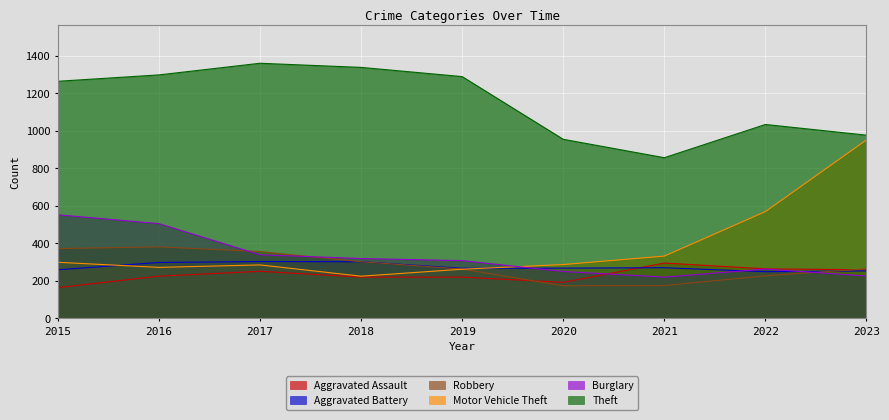

Between 2015 and 2023, which series saw the biggest shift?

Motor Vehicle Theft